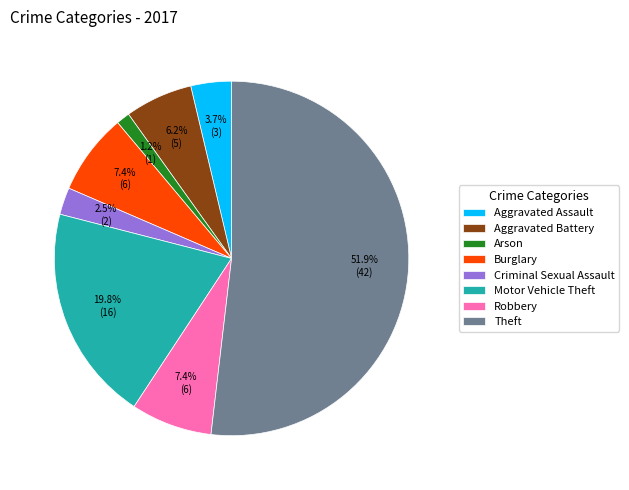

To the nearest percent, what portion does Aggravated Assault represent?

4%